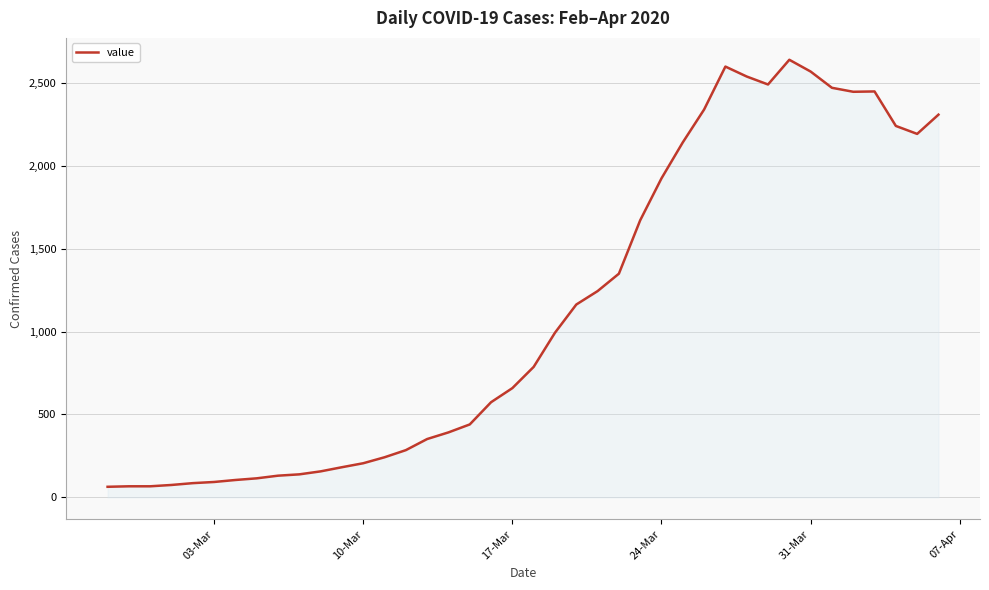

What is the minimum value shown in the chart?

64